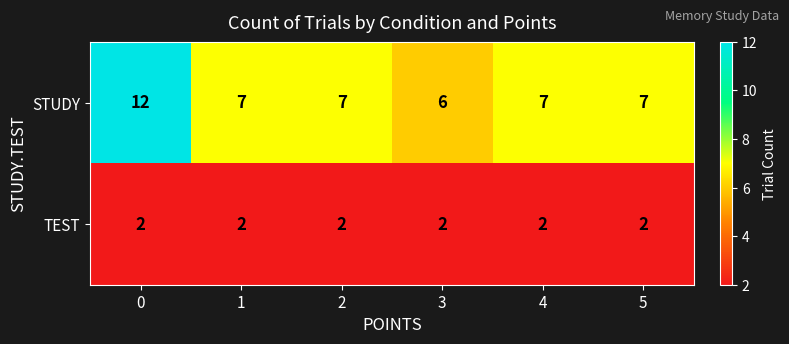

Reading right to left, what are all the values shown in this chart?

STUDY: 5=7	4=7	3=6	2=7	1=7	0=12
TEST: 5=2	4=2	3=2	2=2	1=2	0=2